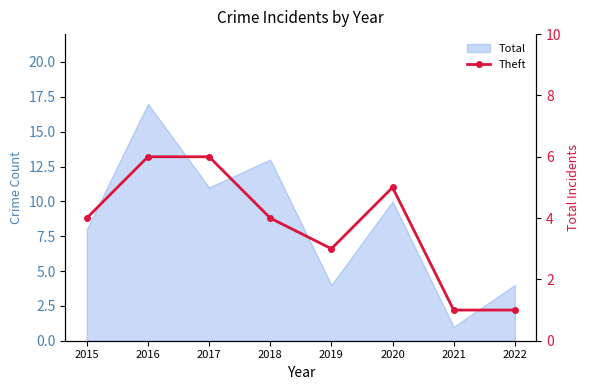

Where is the first local minimum?

2019